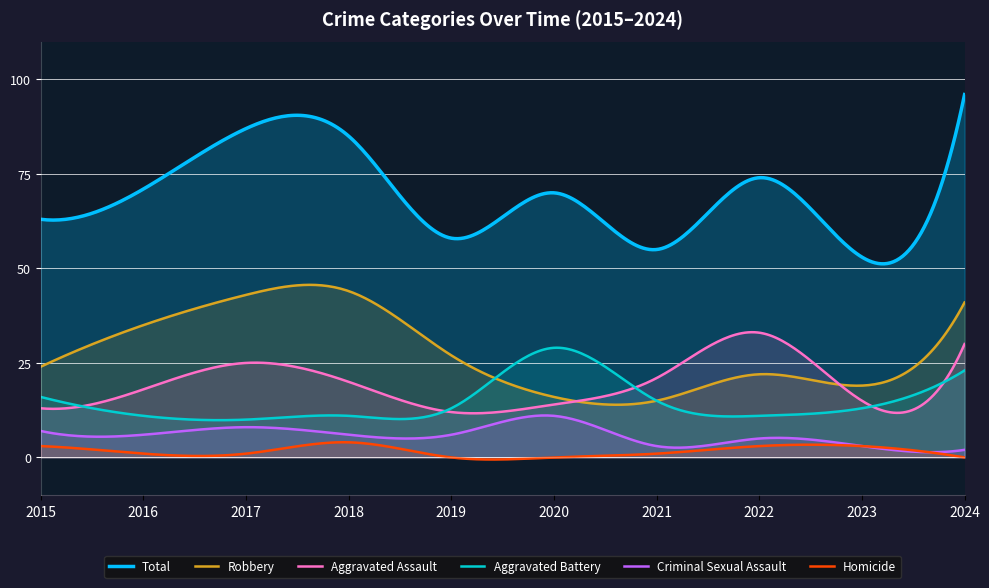

Where is the first local minimum for Aggravated Assault?

2019